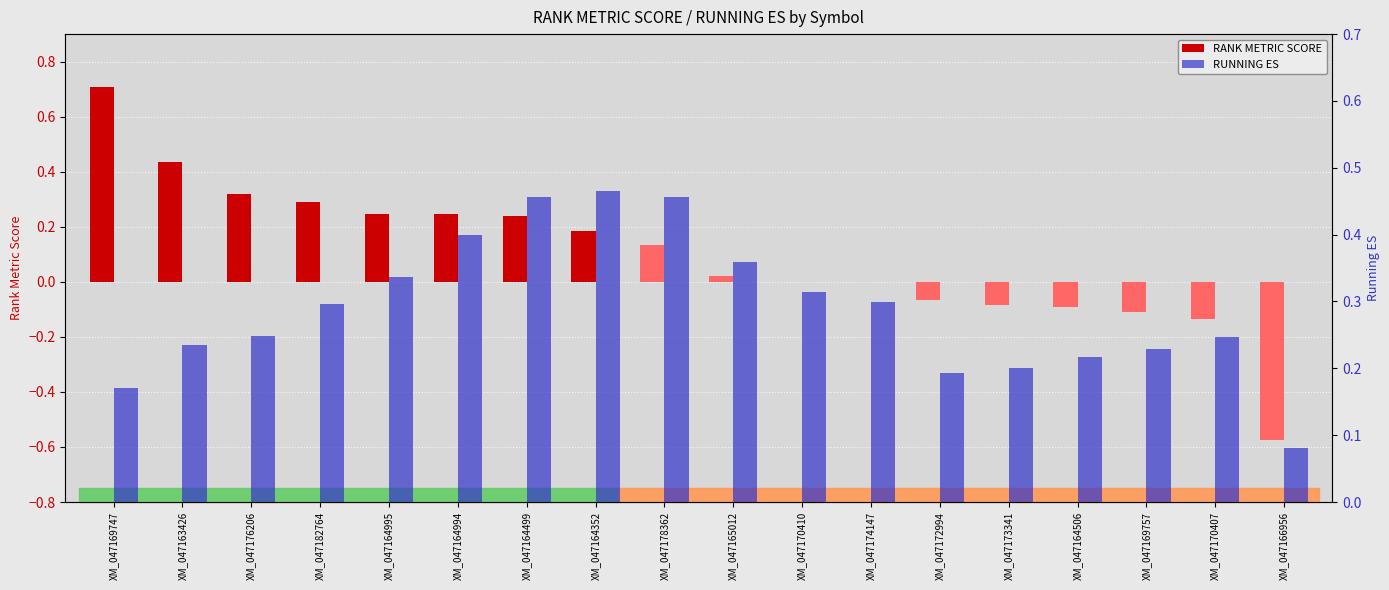

Is it true that RUNNING ES equals 0.2 at XM_047164506?

True